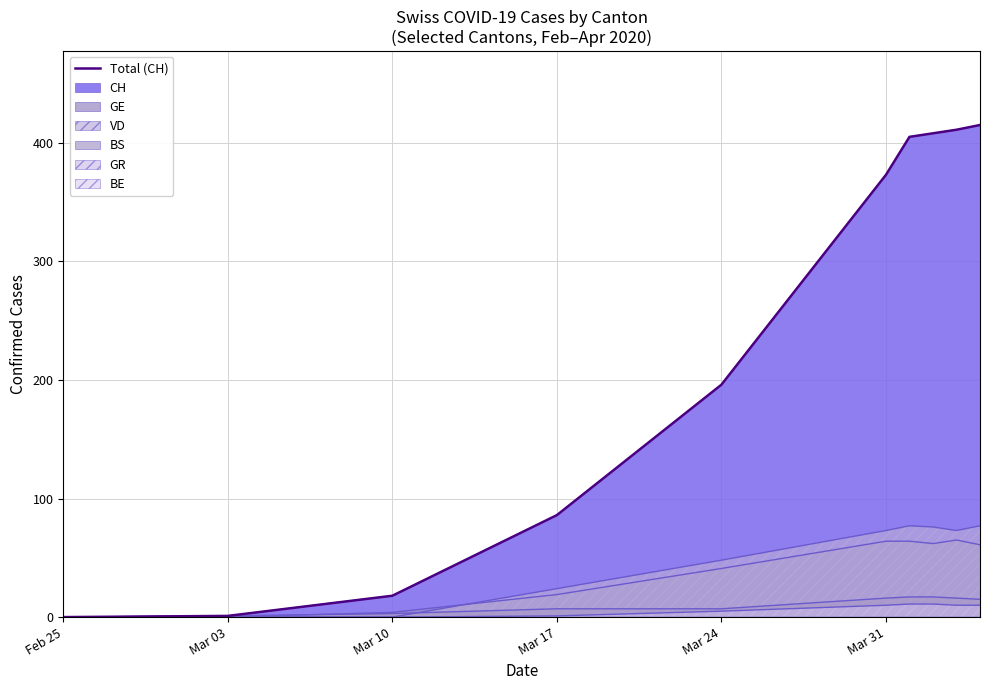

What is the change in value from Feb 25 to Mar 10?

+18